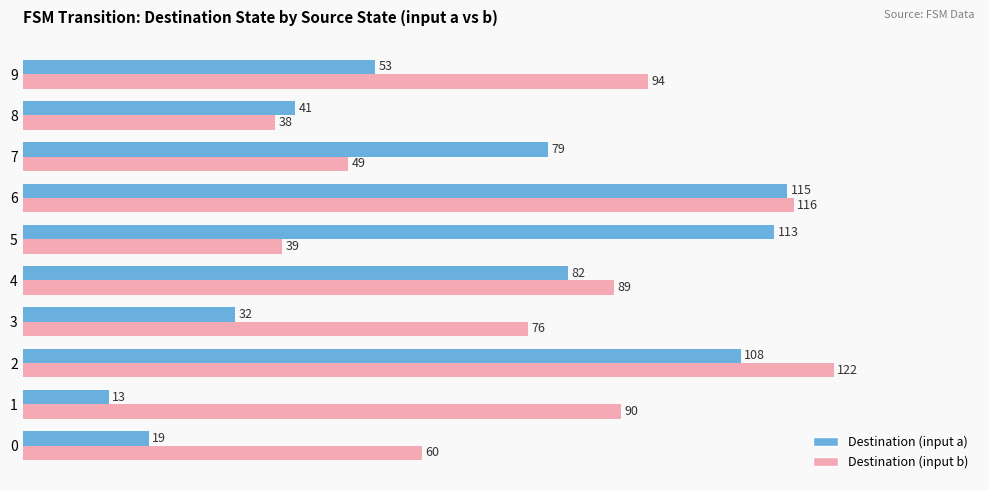

The value of Destination (input b) at 9 is 52. True or false?

False